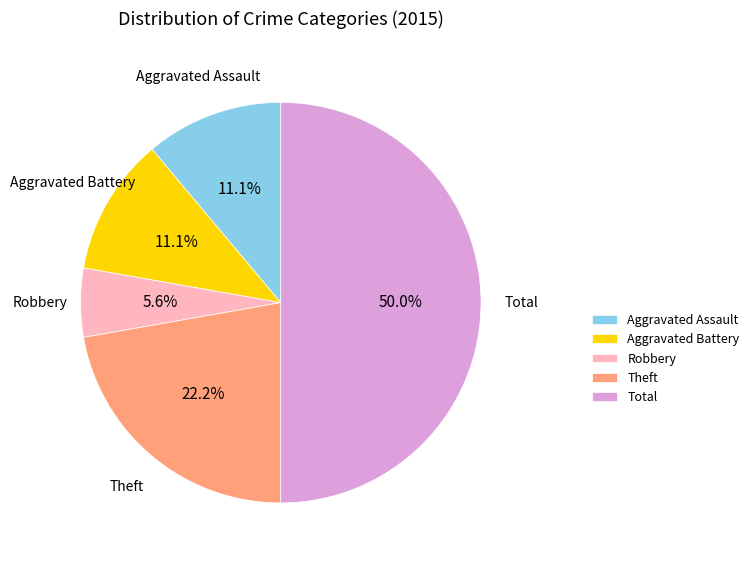

Combined, do Aggravated Assault and Robbery account for over 50%?

No